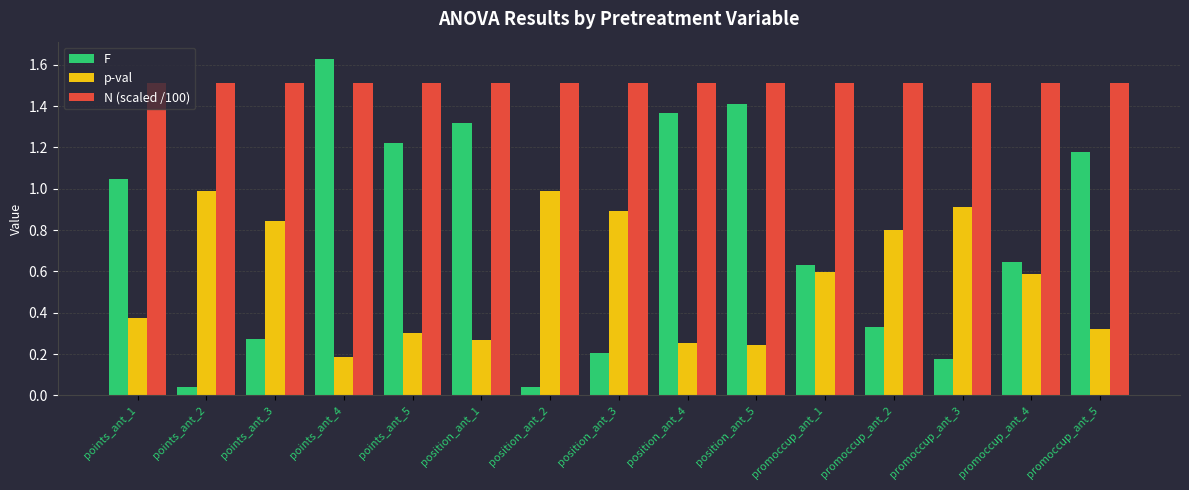

What is the difference between the highest and lowest values at promoccup_ant_1?

0.9